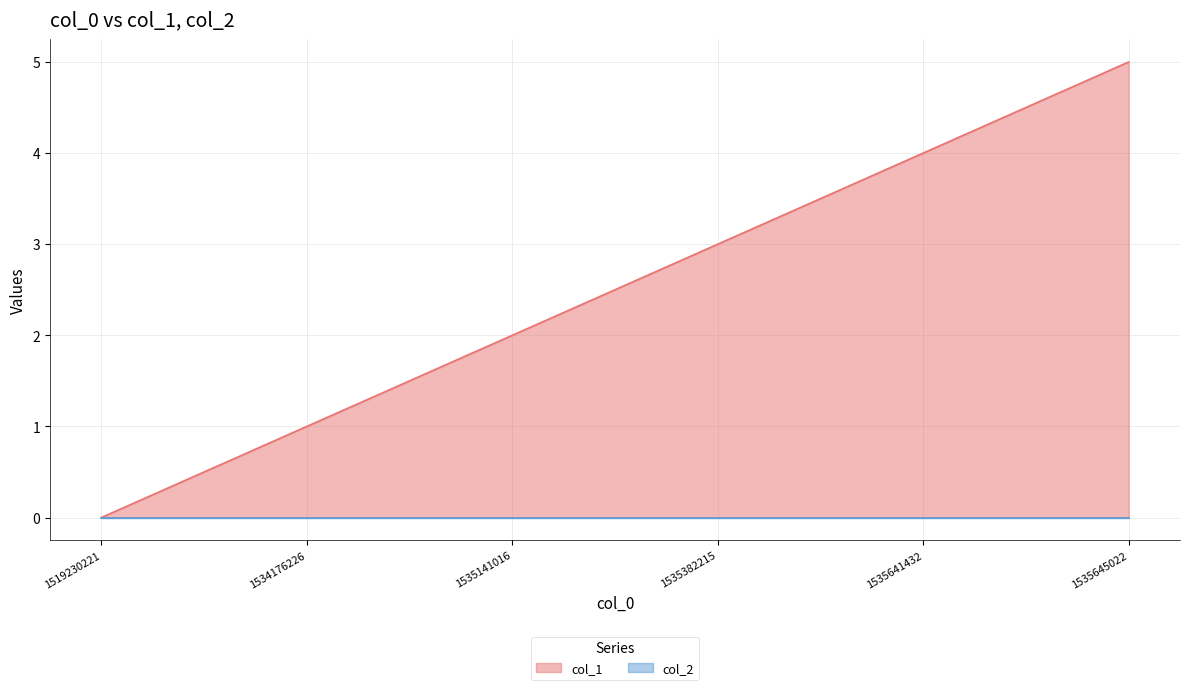

List the labels in order of value, largest first.

1535645022, 1535641432, 1535382215, 1535141016, 1534176226, 1519230221